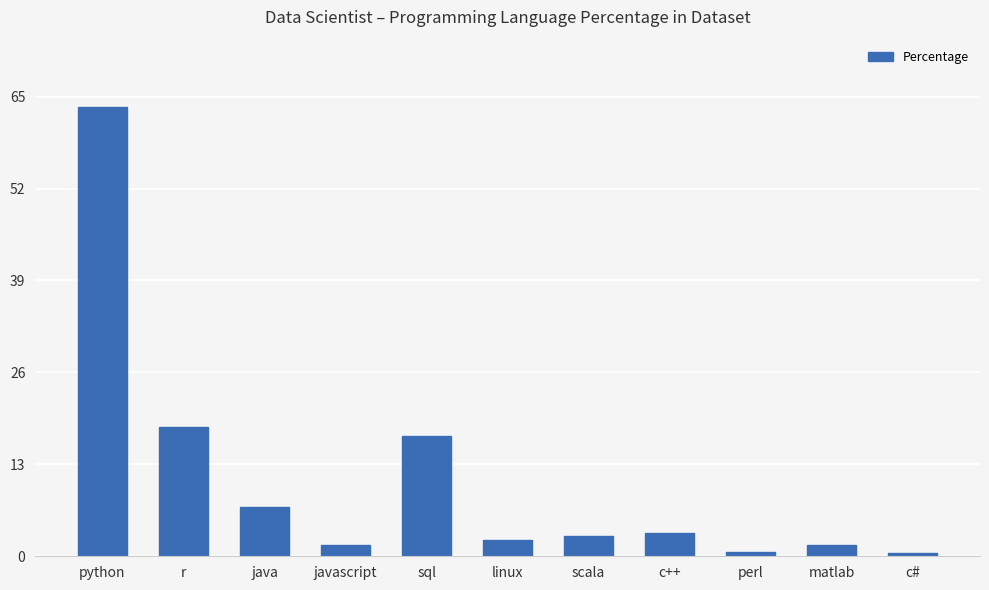

What is the maximum value shown in the chart?

63.5